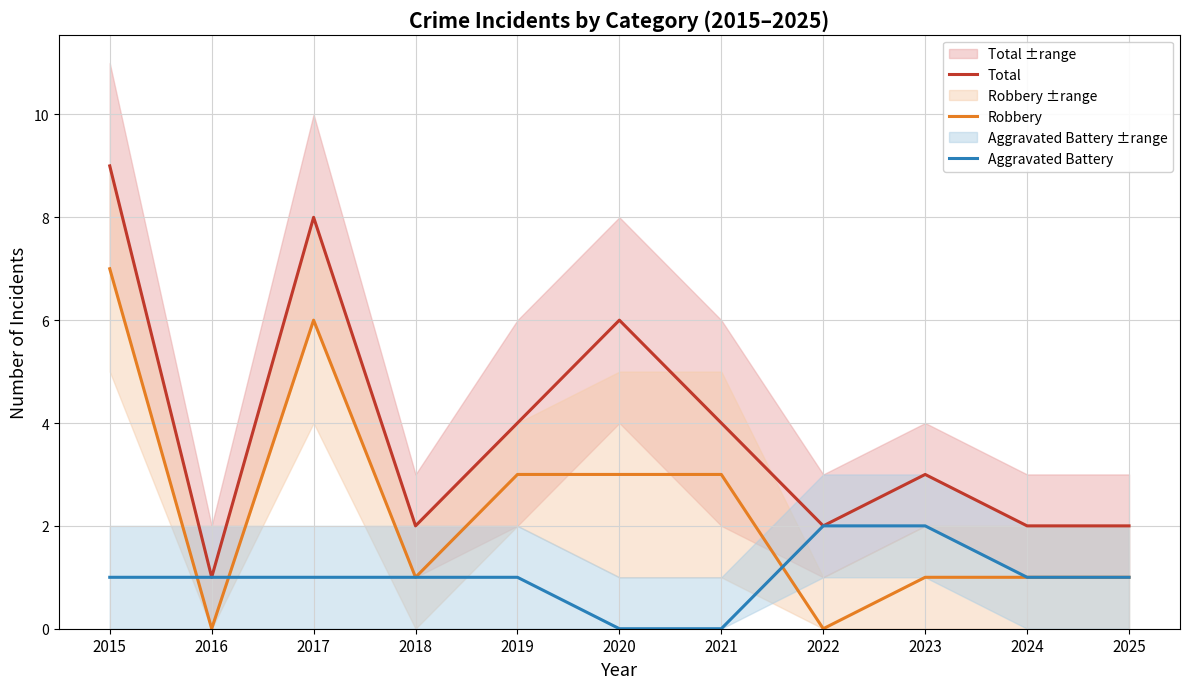

True or false: Robbery and Aggravated Battery intersect in this chart.

True